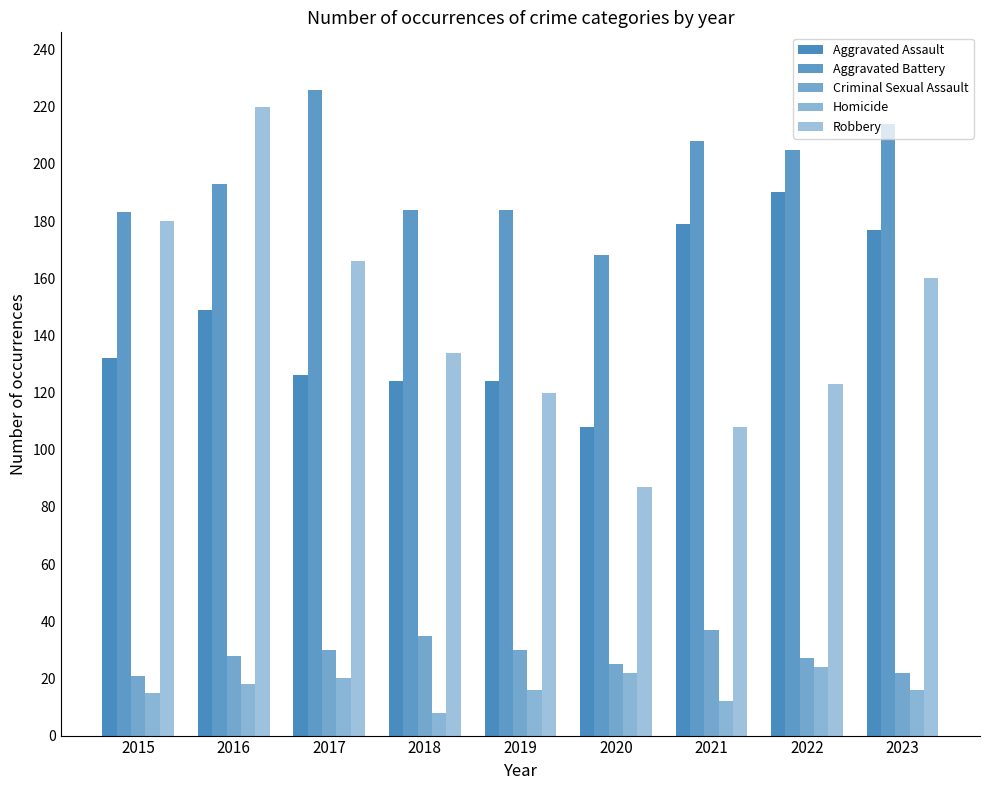

How many values in the Aggravated Assault series are below 132?

4